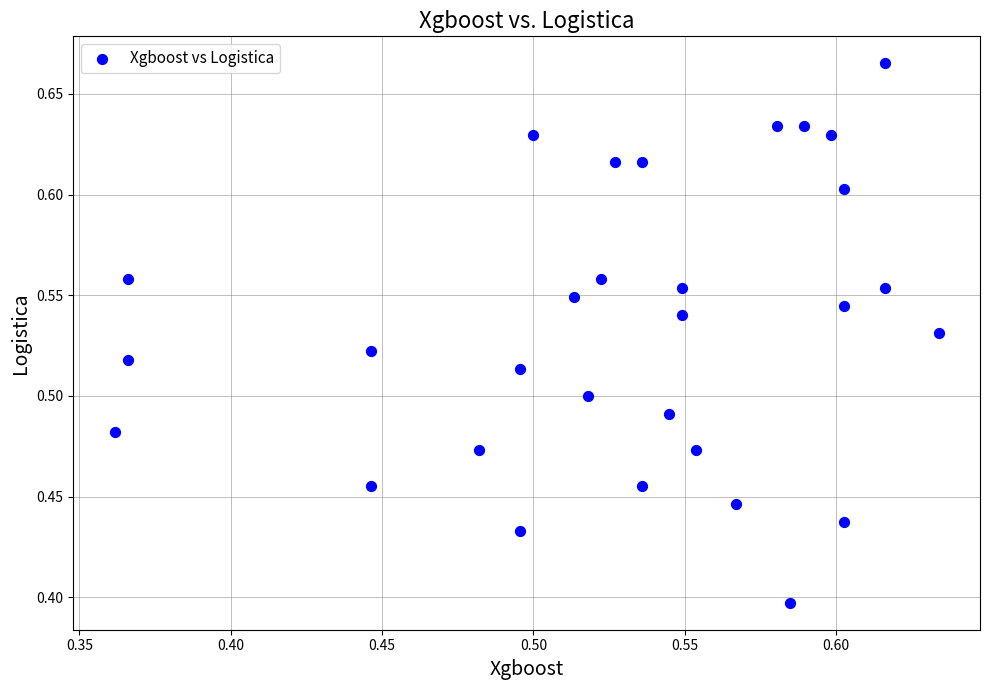

What is the range of X values (max minus min)?

0.3